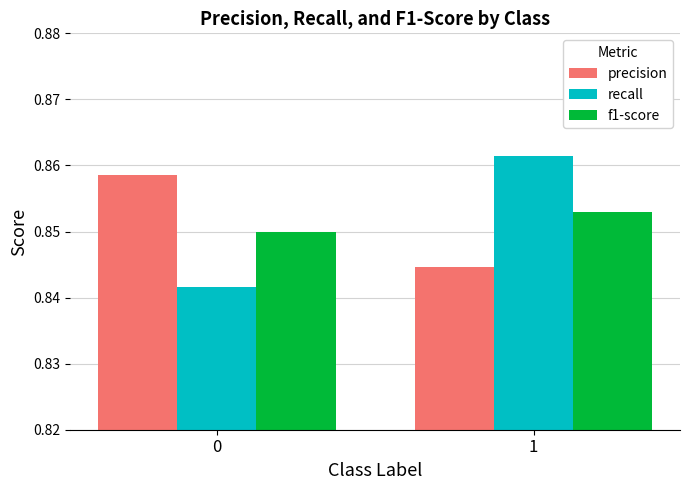

True or false: precision has a value of 1.5 at 0.

False